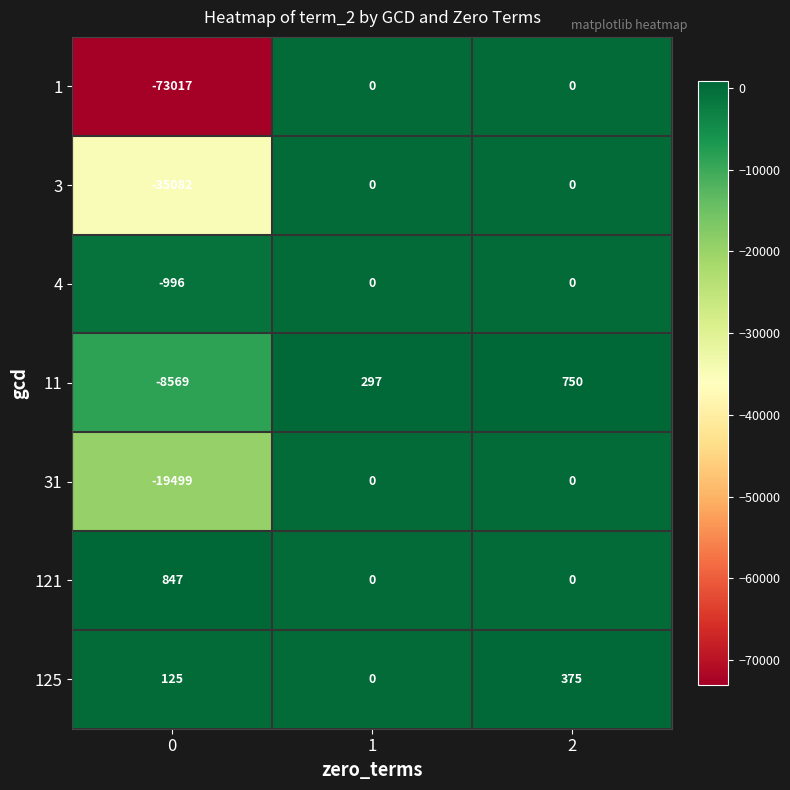

How many values in 125 are above zero?

2